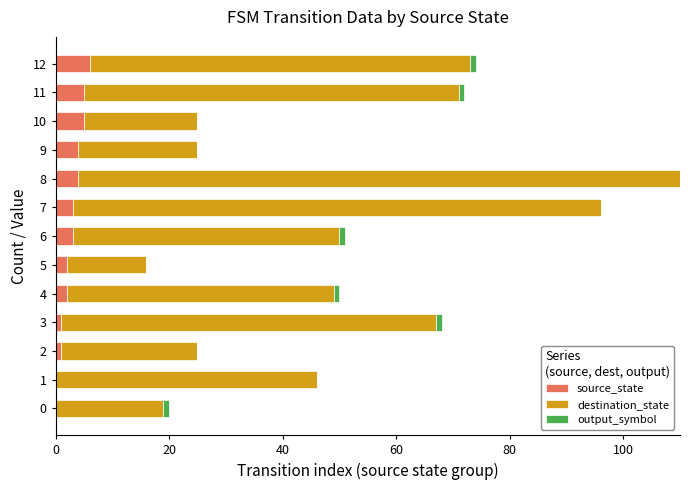

At which category is the sum across all series the highest?

8